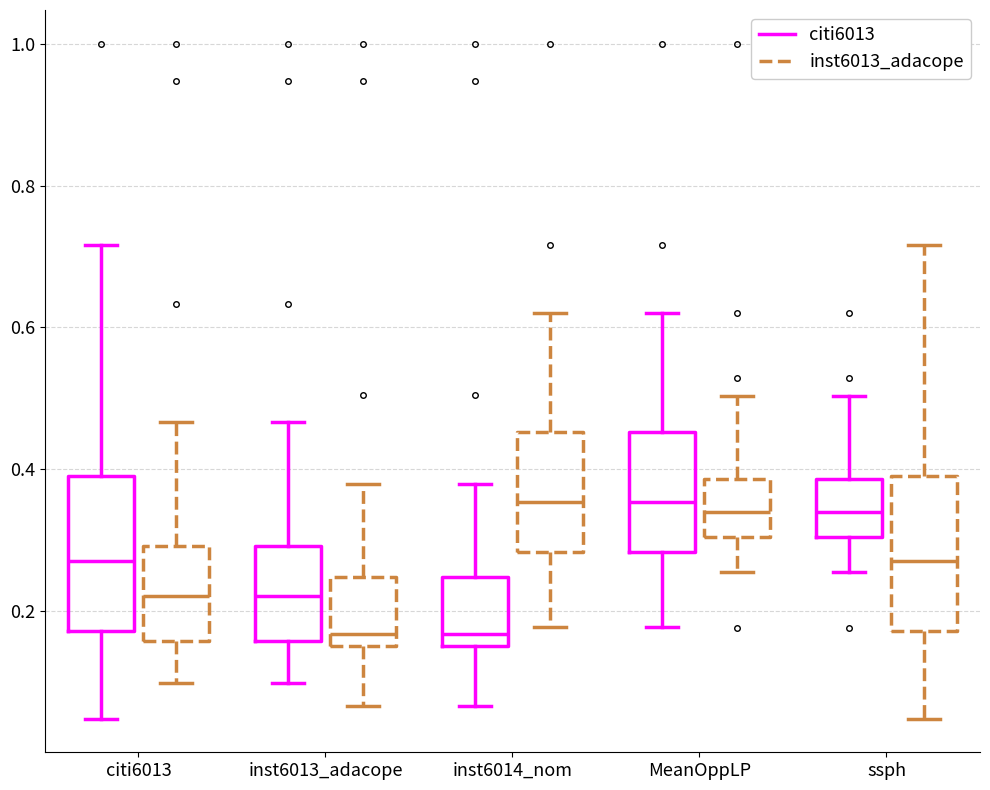

Reading left to right, transcribe this box plot: for each box, give where its median line is, the range the box spans, and where its two whiskers end, as read against the y-axis. The values are not printed on the chart, so give them approximately, as read against the axis.

citi6013 (citi6013): median 0.26, box 0.18 to 0.40, whiskers 0.04 to 0.72
citi6013 (inst6013_adacope): median 0.22, box 0.16 to 0.30, whiskers 0.10 to 0.46
inst6013_adacope (citi6013): median 0.22, box 0.16 to 0.30, whiskers 0.10 to 0.46
inst6013_adacope (inst6013_adacope): median 0.16 (just above the box's lower edge), box 0.16 to 0.24, whiskers 0.06 to 0.38
inst6014_nom (citi6013): median 0.16 (just above the box's lower edge), box 0.16 to 0.24, whiskers 0.06 to 0.38
inst6014_nom (inst6013_adacope): median 0.36, box 0.28 to 0.46, whiskers 0.18 to 0.62
MeanOppLP (citi6013): median 0.36, box 0.28 to 0.46, whiskers 0.18 to 0.62
MeanOppLP (inst6013_adacope): median 0.34, box 0.30 to 0.38, whiskers 0.26 to 0.50
ssph (citi6013): median 0.34, box 0.30 to 0.38, whiskers 0.26 to 0.50
ssph (inst6013_adacope): median 0.26, box 0.18 to 0.40, whiskers 0.04 to 0.72